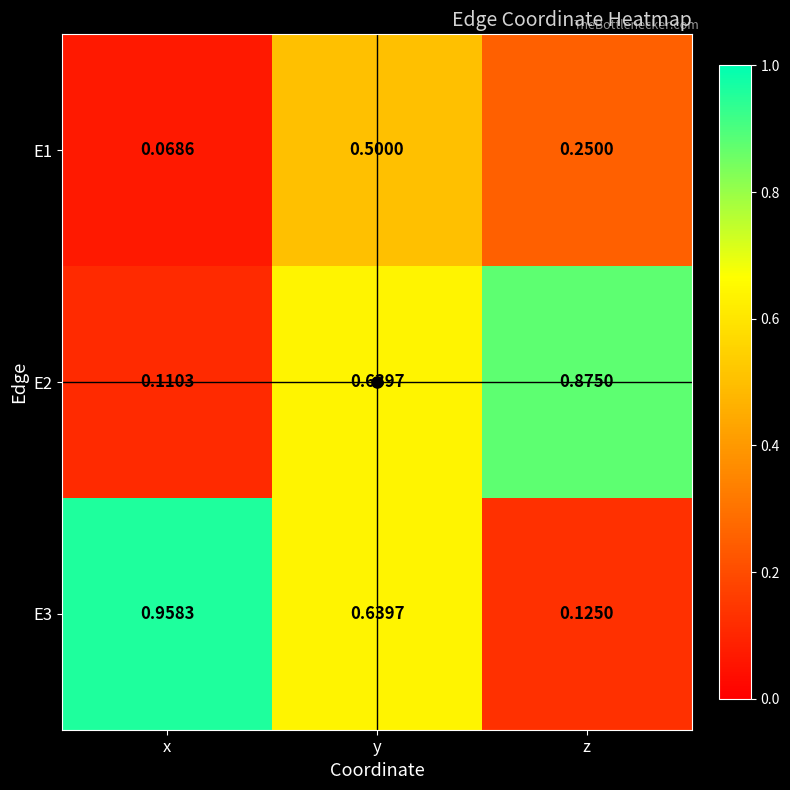

What is the total value across all series at x?

1.1